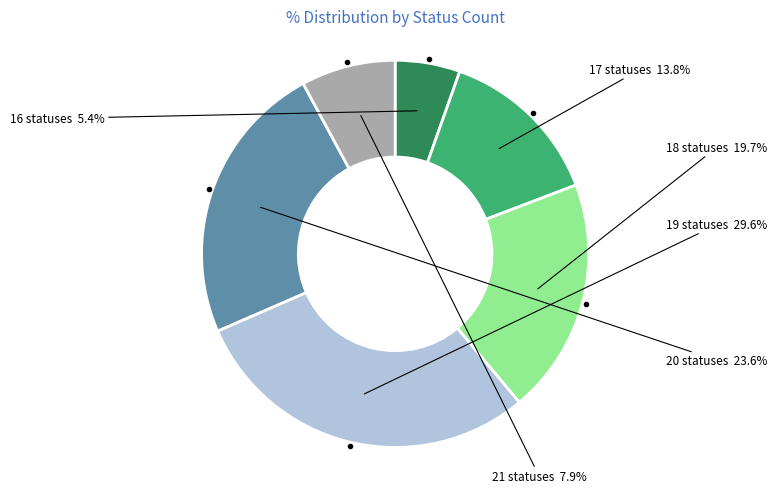

To the nearest percent, what is the difference between the largest and smallest slice percentages?

24%